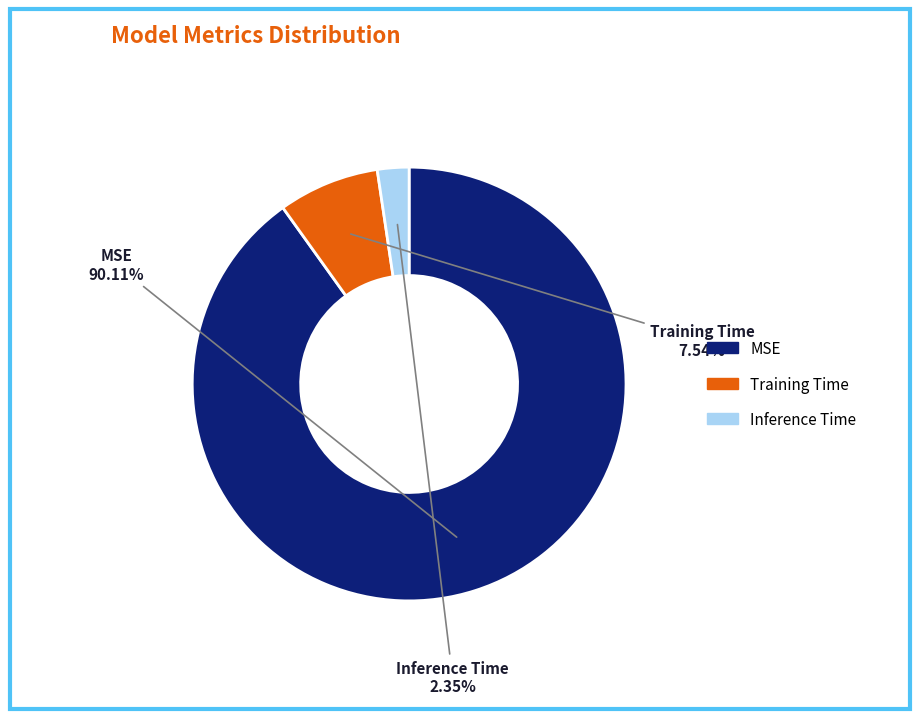

Is the sum of MSE and Inference Time greater than half?

Yes